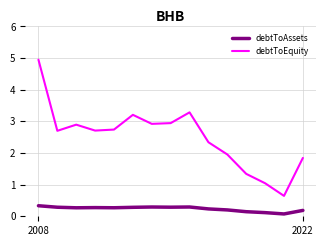

How many lines are shown in the chart?

2